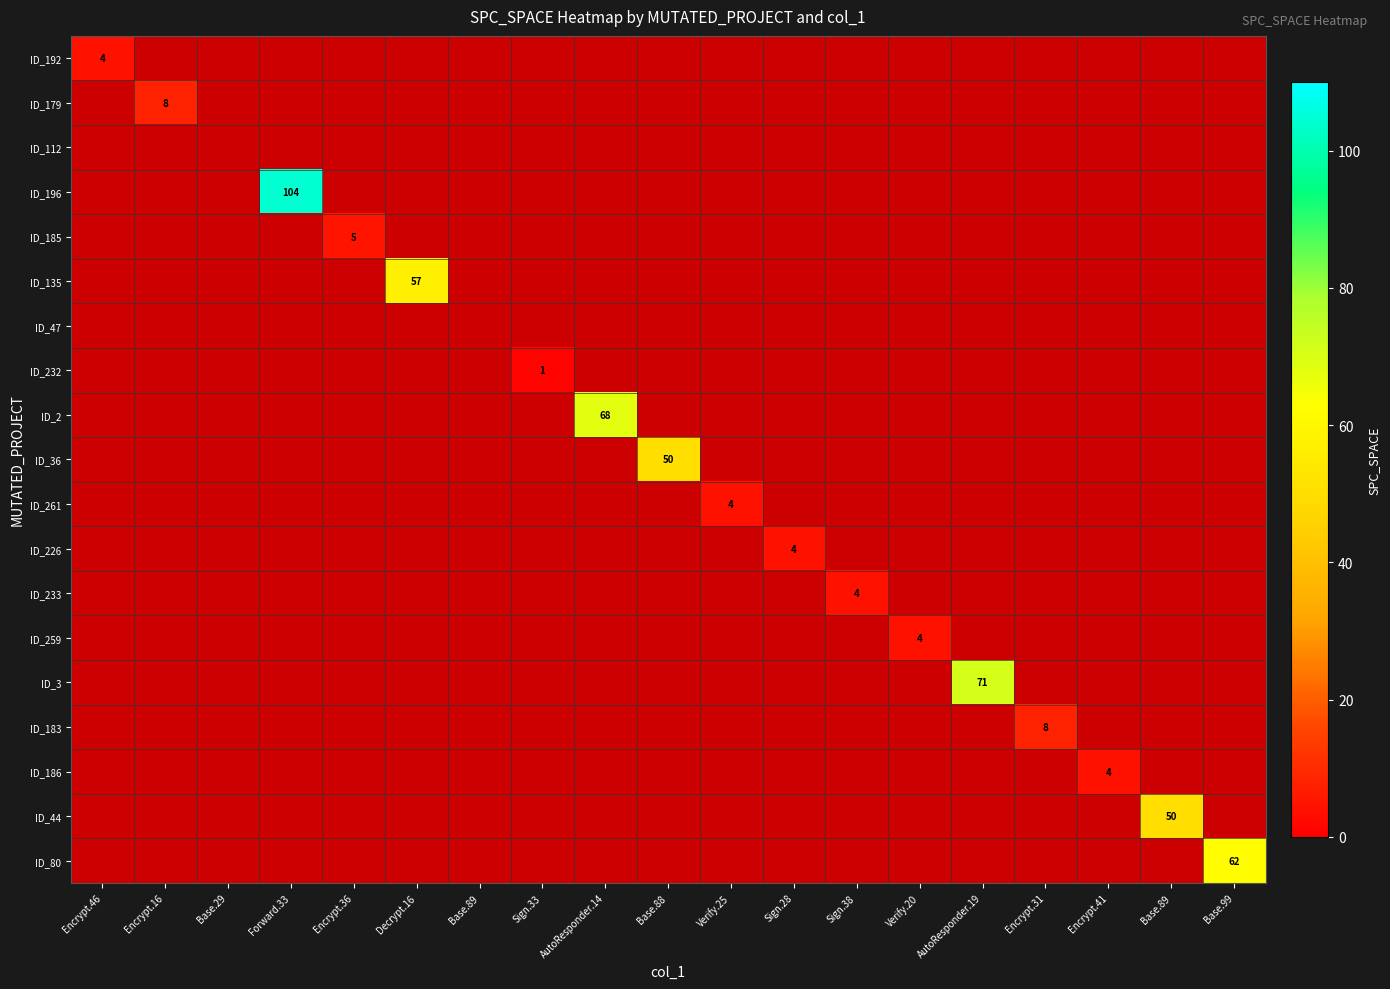

Count the number of data series in this chart.

19